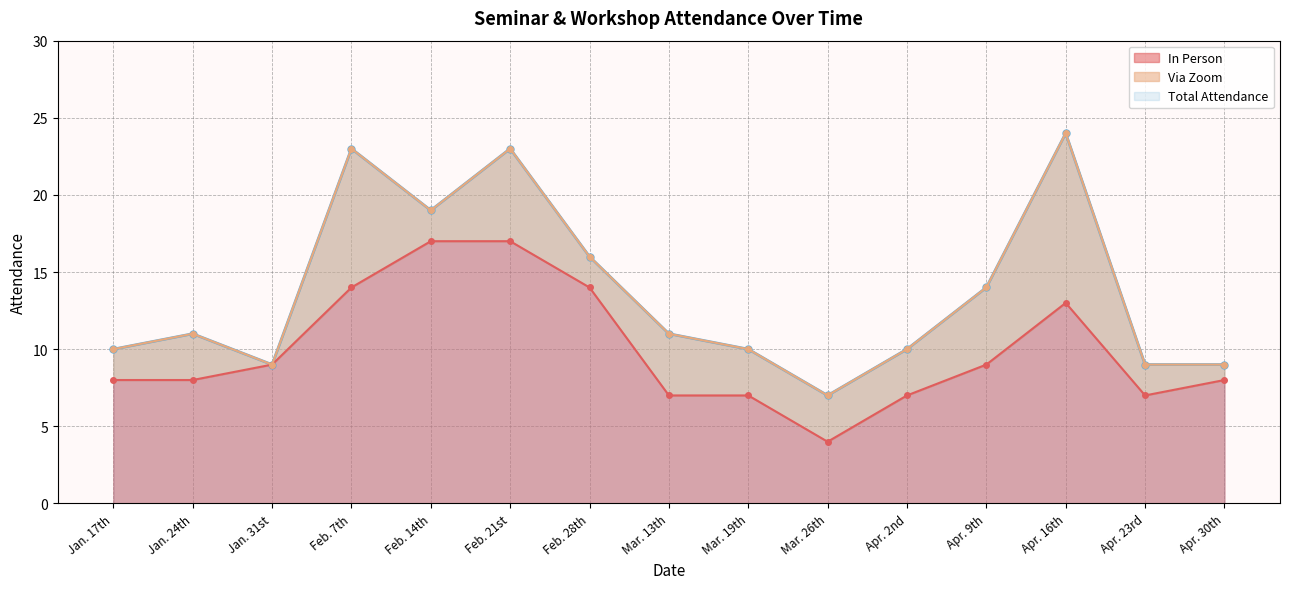

True or false: In Person has a value of 13 at Apr. 9th.

False